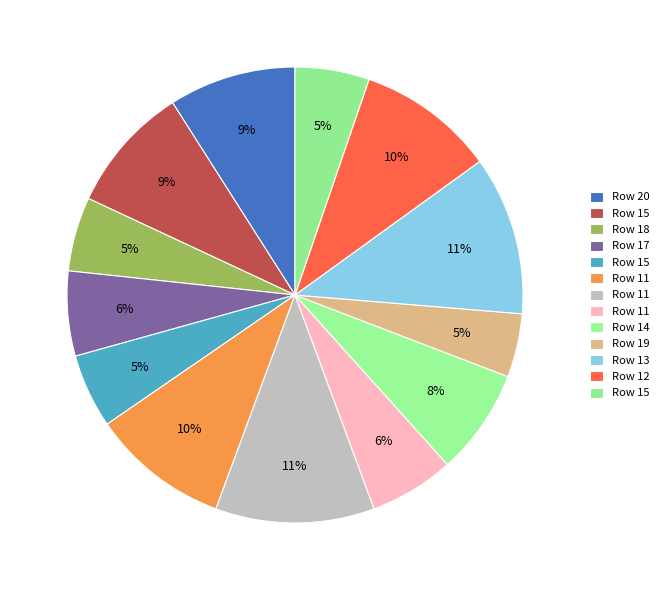

Which slice is the smallest?

19